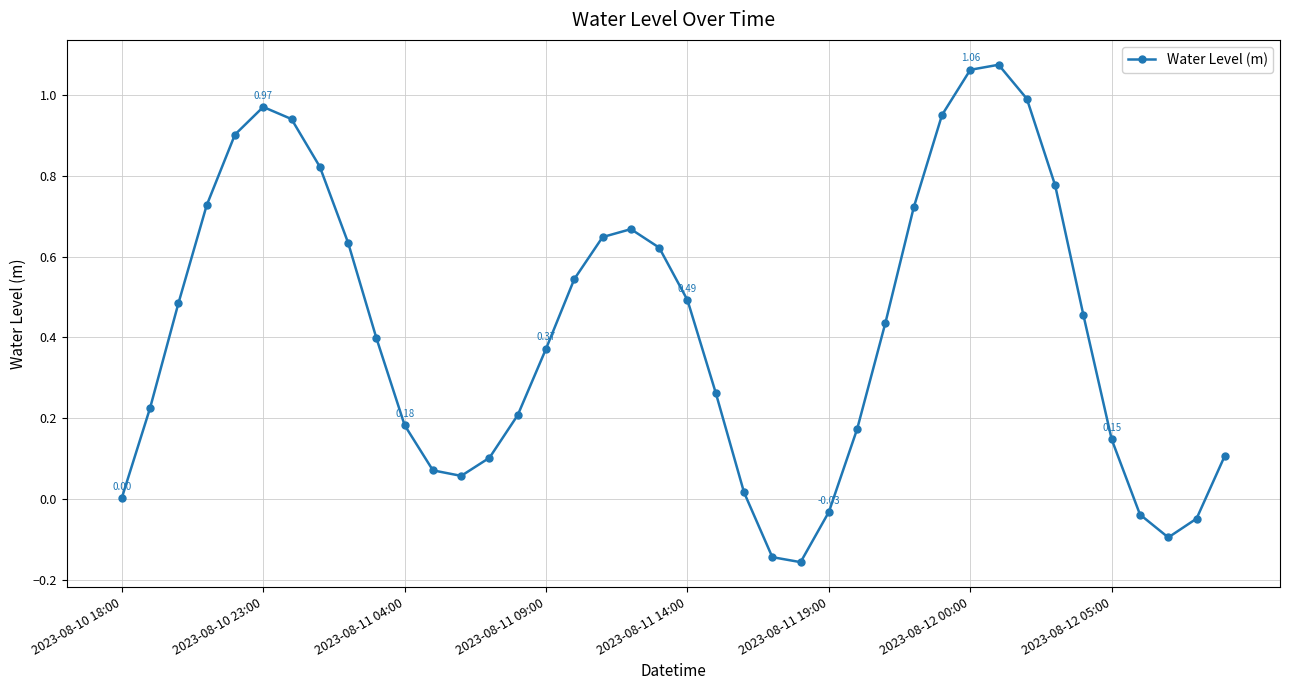

What is the difference between the maximum and minimum values?

1.2